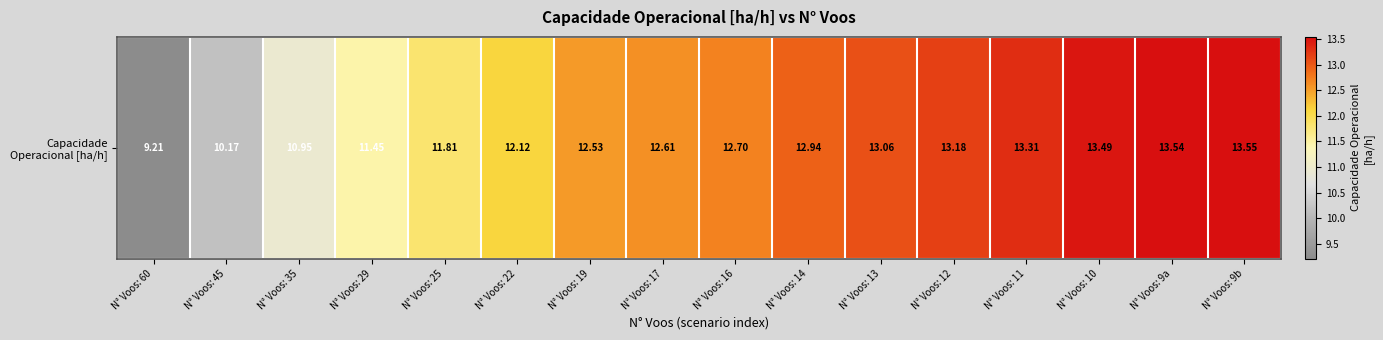

What is the ratio of the value at N° Voos: 12 to the value at N° Voos: 10?

1.0